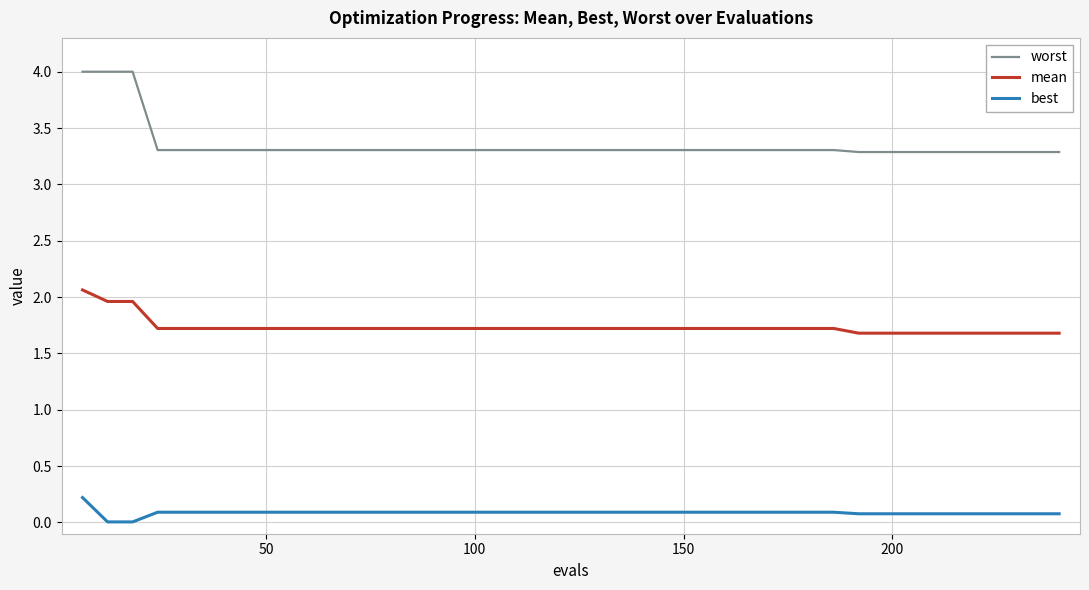

Rank the series by their average value, from highest to lowest.

worst, mean, best